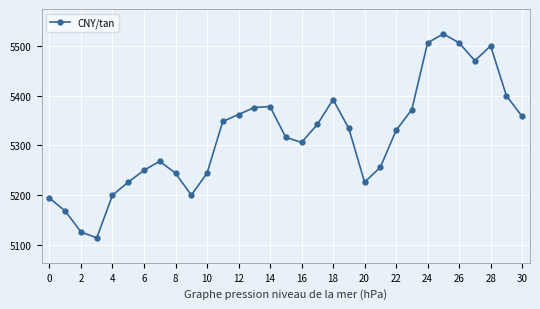

What is the greatest value displayed?

5524